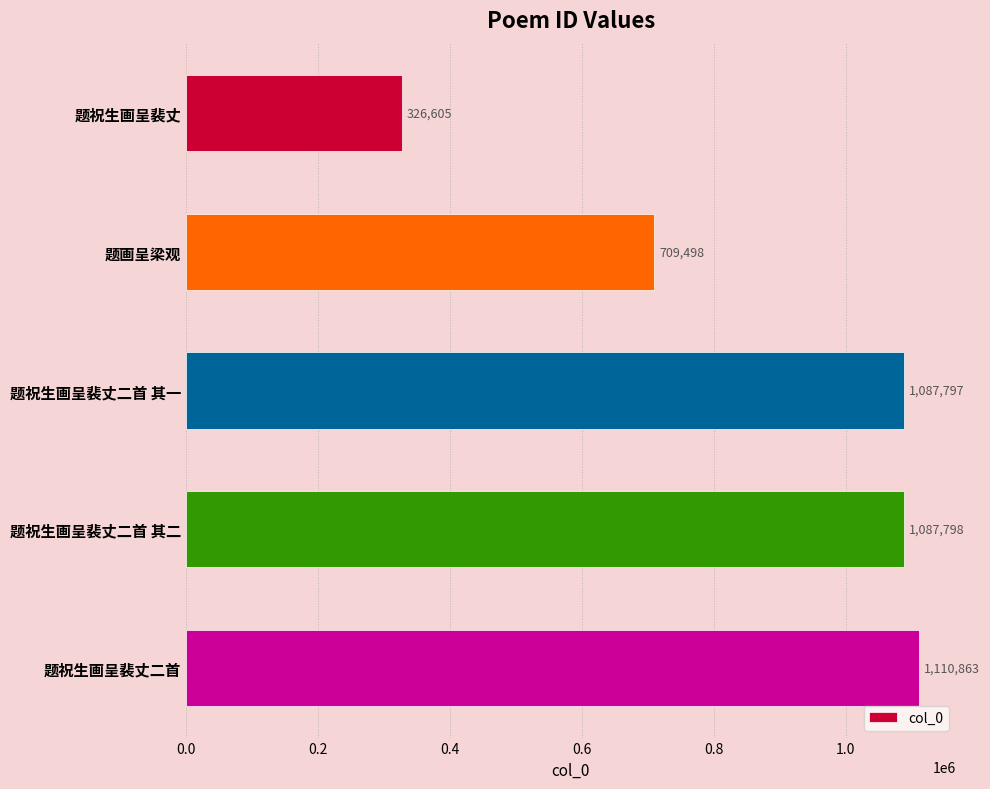

How many categories are shown in the chart?

5